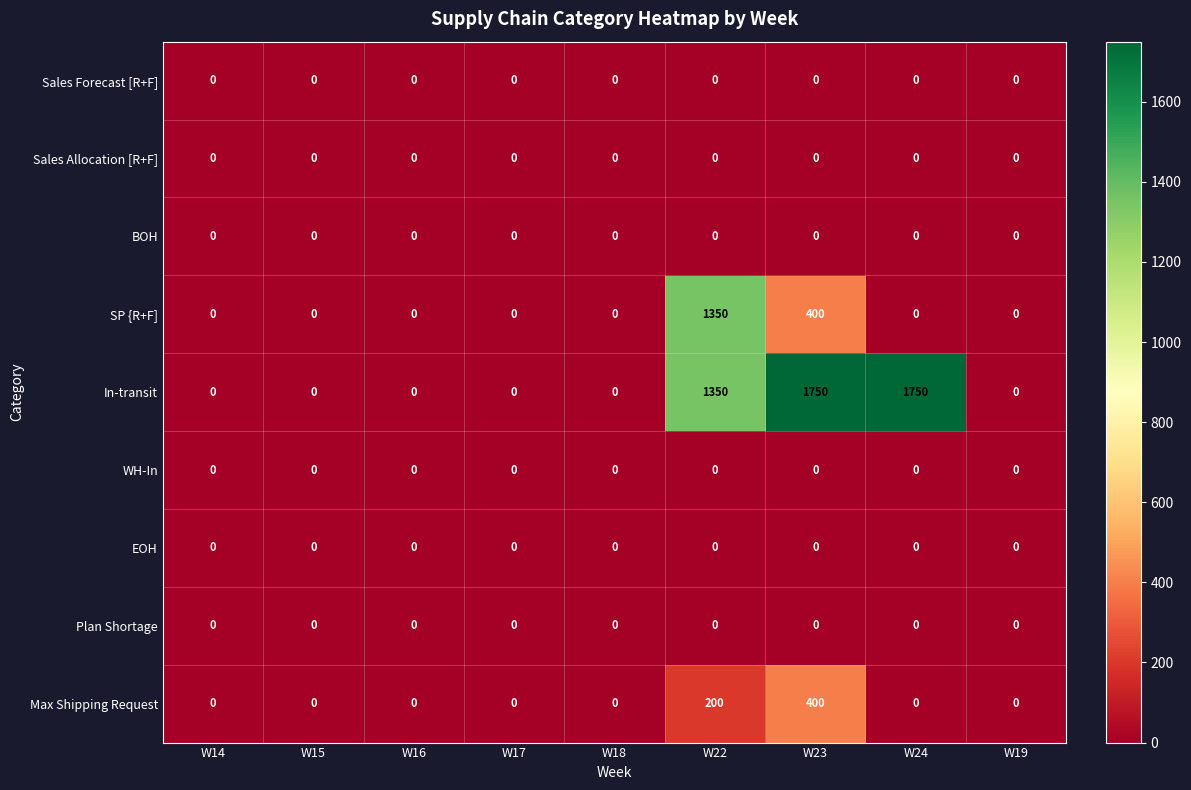

Which series has the widest spread of values?

In-transit